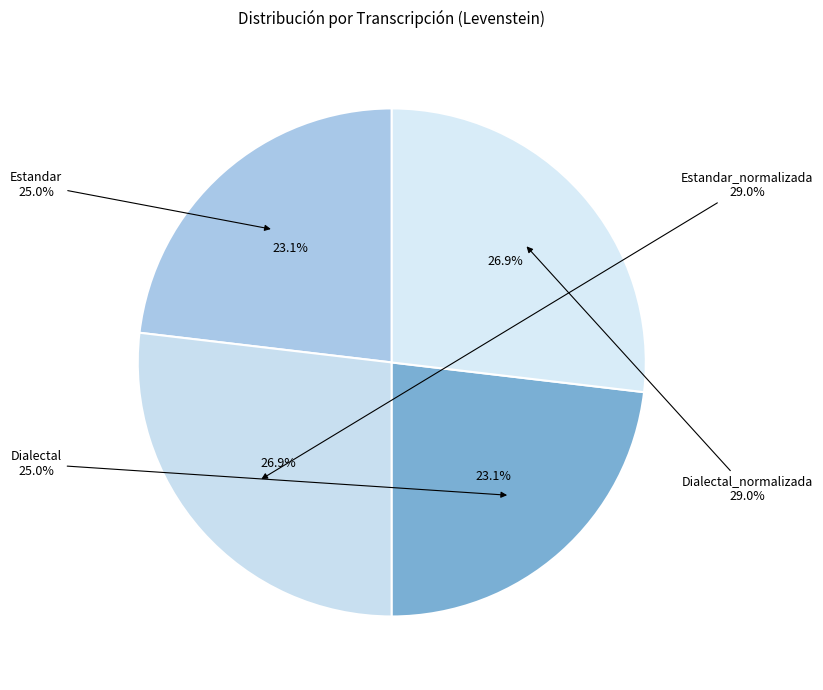

Is it true that Estandar_normalizada is 32% of the pie?

False